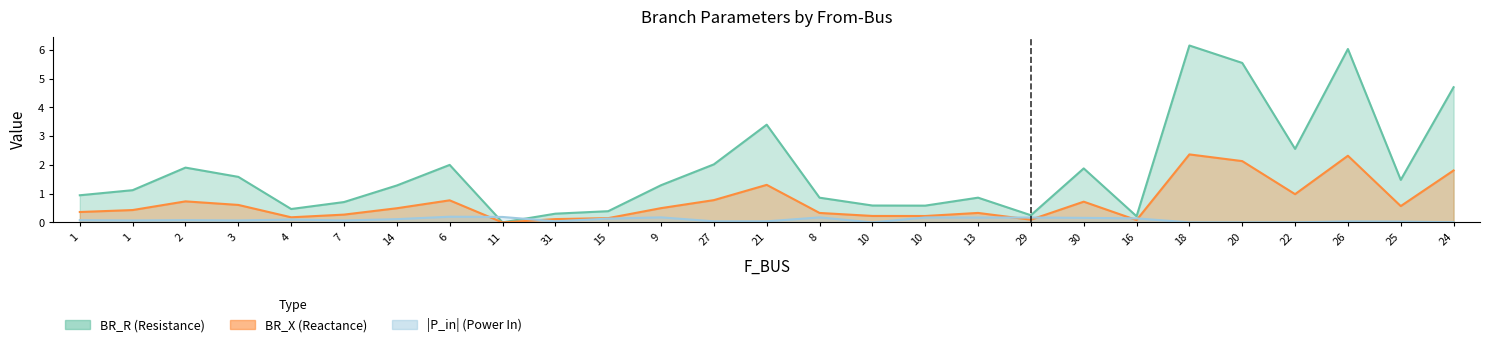

Between 26 and 6, which is larger?

26